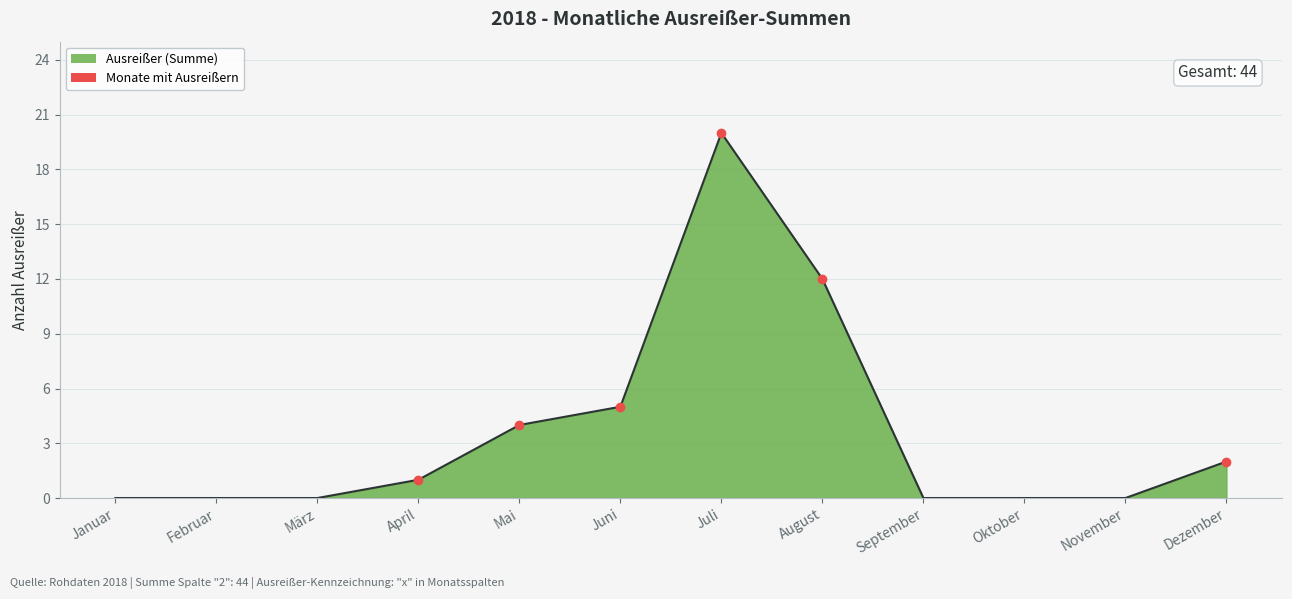

What is the sum of the values at April and Dezember?

3